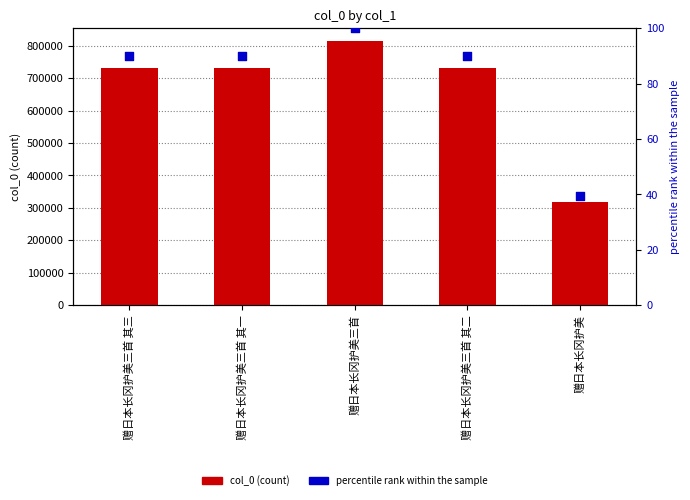

What is the total value across all series at 赠日本长冈护美三首 其三?

730485.8